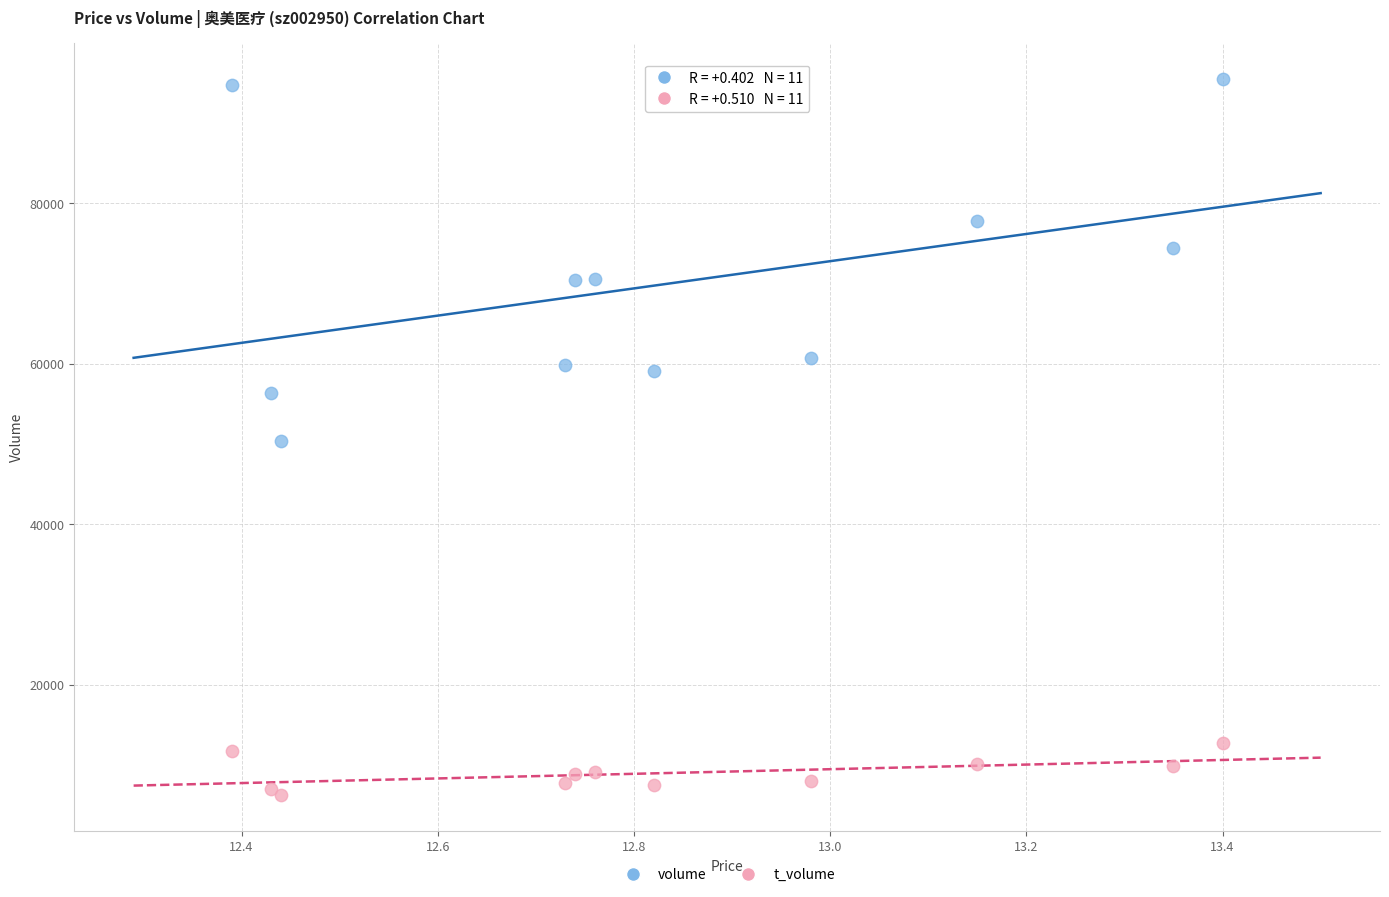

Which series reaches the maximum Y coordinate?

volume